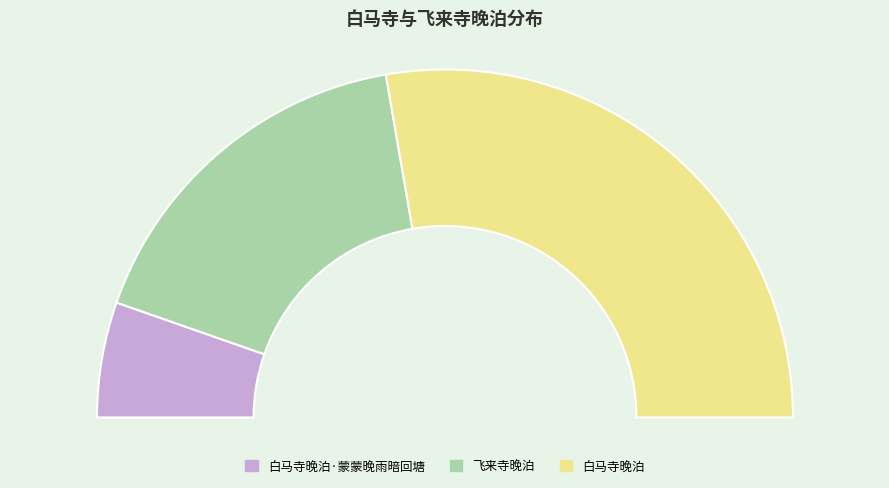

To the nearest percent, what is the difference between the largest and smallest slice percentages?

45%